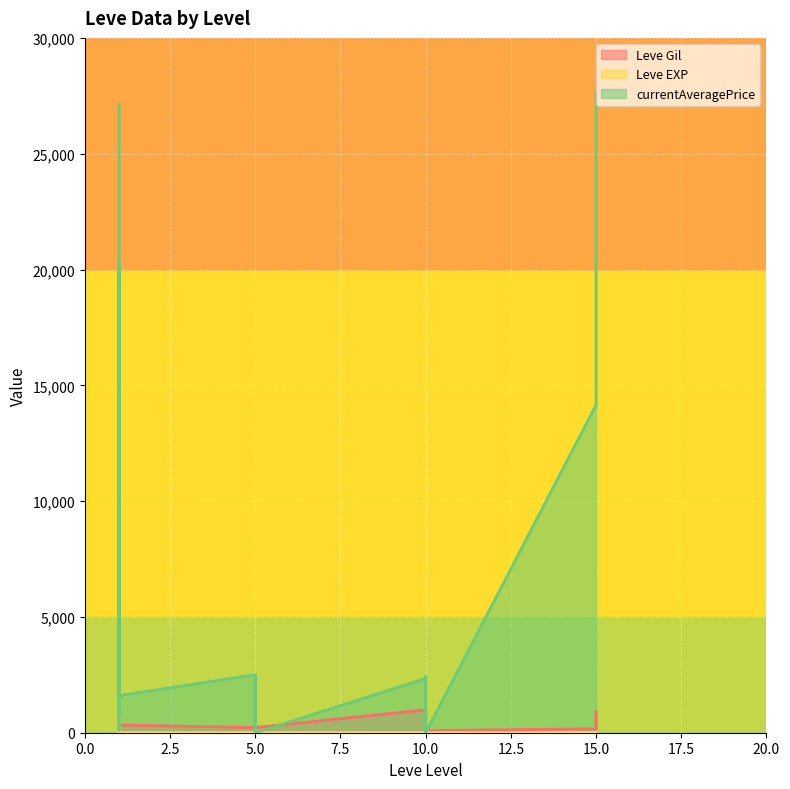

Is the value of Leve Gil at 15 greater than the value of Leve EXP at 10?

Yes